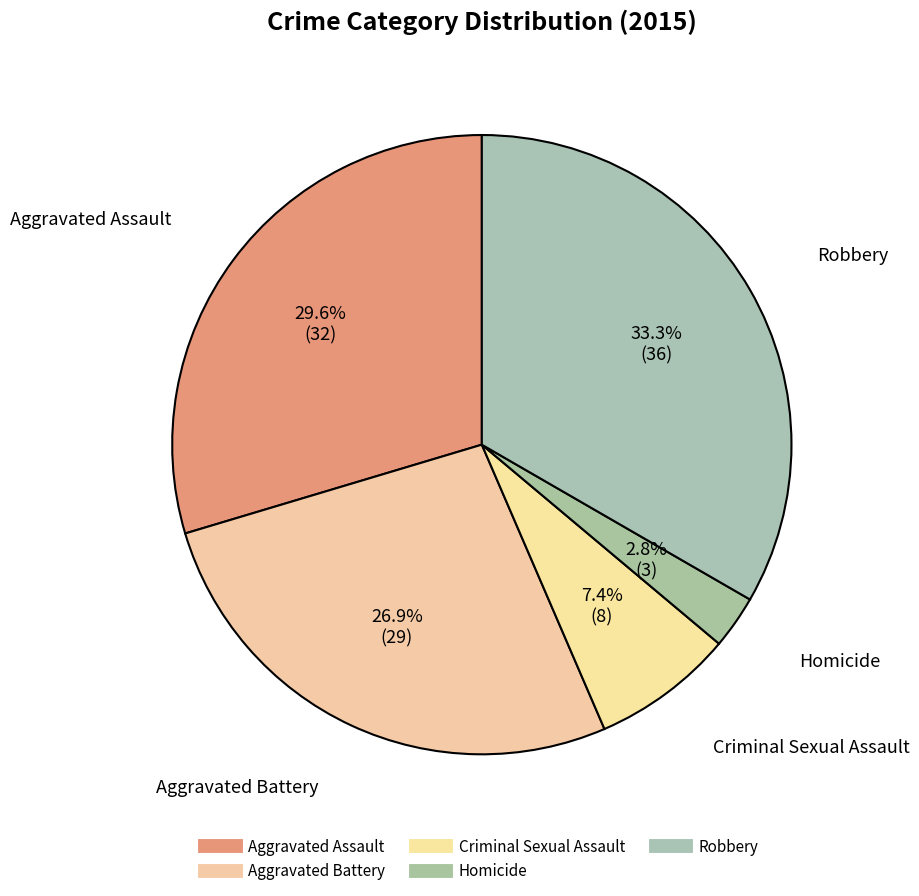

How many slices are in this pie chart?

5